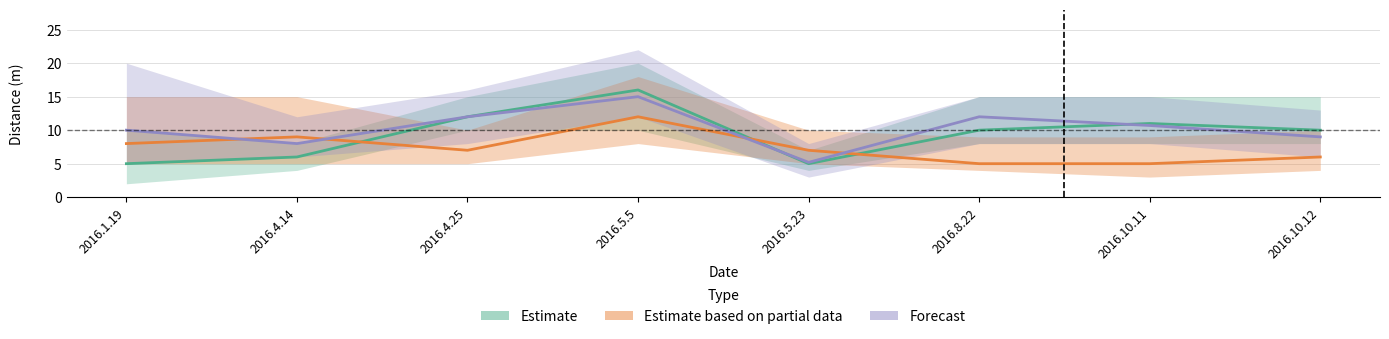

How many lines are shown in the chart?

3